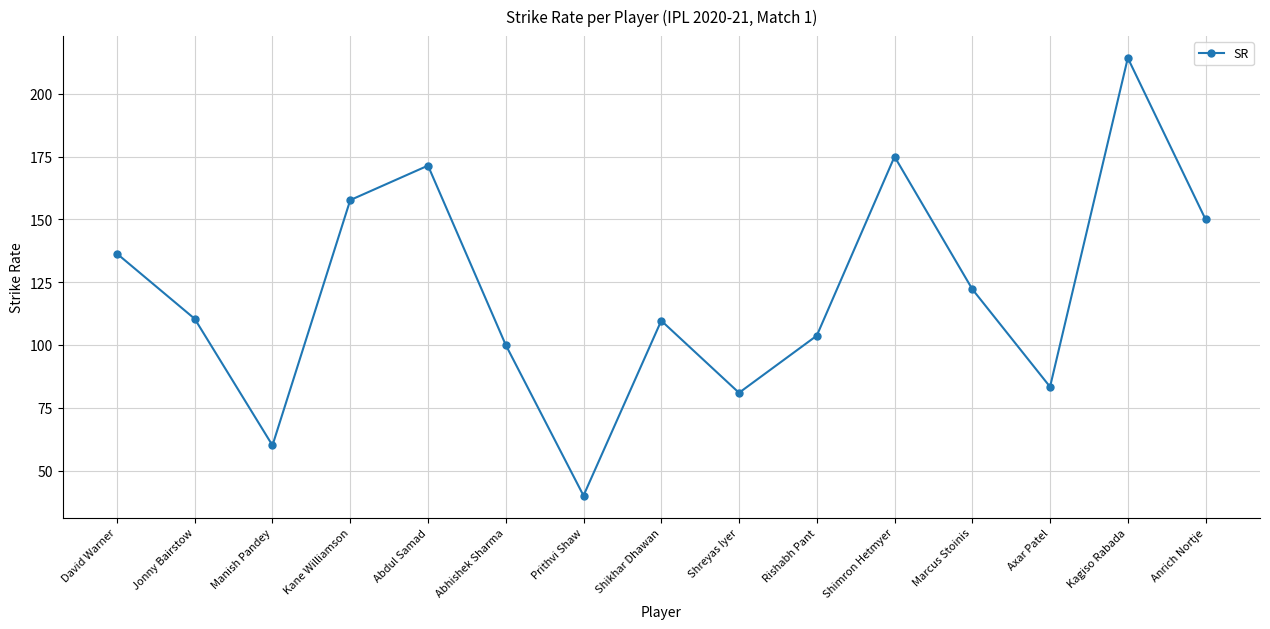

Where is the data nearest to the value 127?

Marcus Stoinis